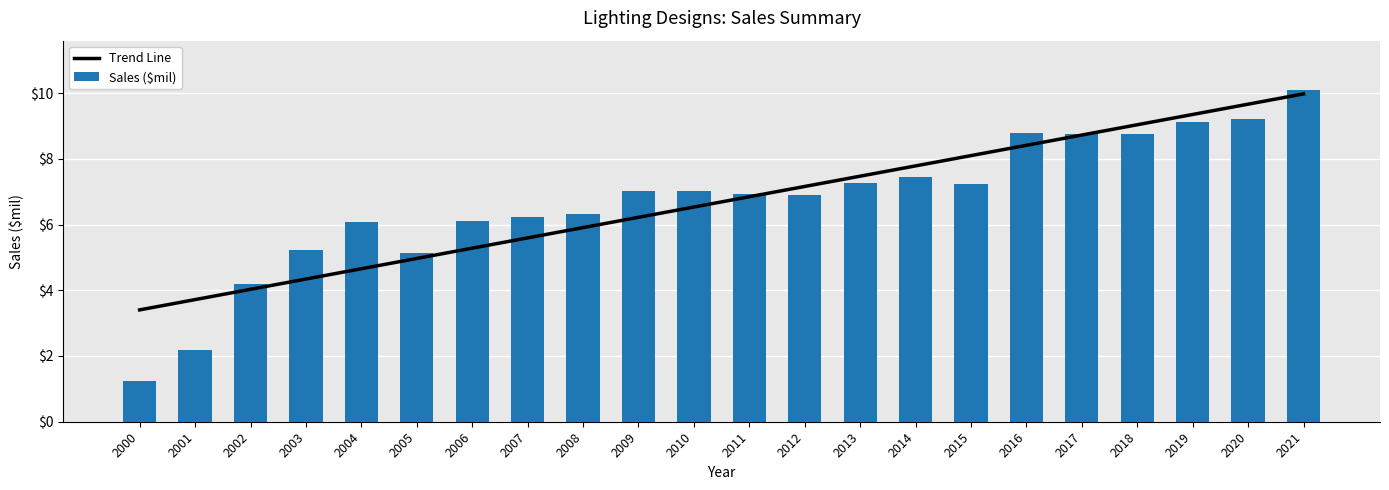

Reading left to right, list all the values displayed in this chart.

Trend Line: 2000=3.4	2001=3.7	2002=4.0	2003=4.3	2004=4.7	2005=5.0	2006=5.3	2007=5.6	2008=5.9	2009=6.2	2010=6.5	2011=6.8	2012=7.2	2013=7.5	2014=7.8	2015=8.1	2016=8.4	2017=8.7	2018=9.0	2019=9.3	2020=9.7	2021=10.0
Sales ($mil): 2000=1.2	2001=2.2	2002=4.2	2003=5.2	2004=6.1	2005=5.1	2006=6.1	2007=6.2	2008=6.3	2009=7.0	2010=7.0	2011=6.9	2012=6.9	2013=7.2	2014=7.4	2015=7.2	2016=8.8	2017=8.7	2018=8.7	2019=9.1	2020=9.2	2021=10.1